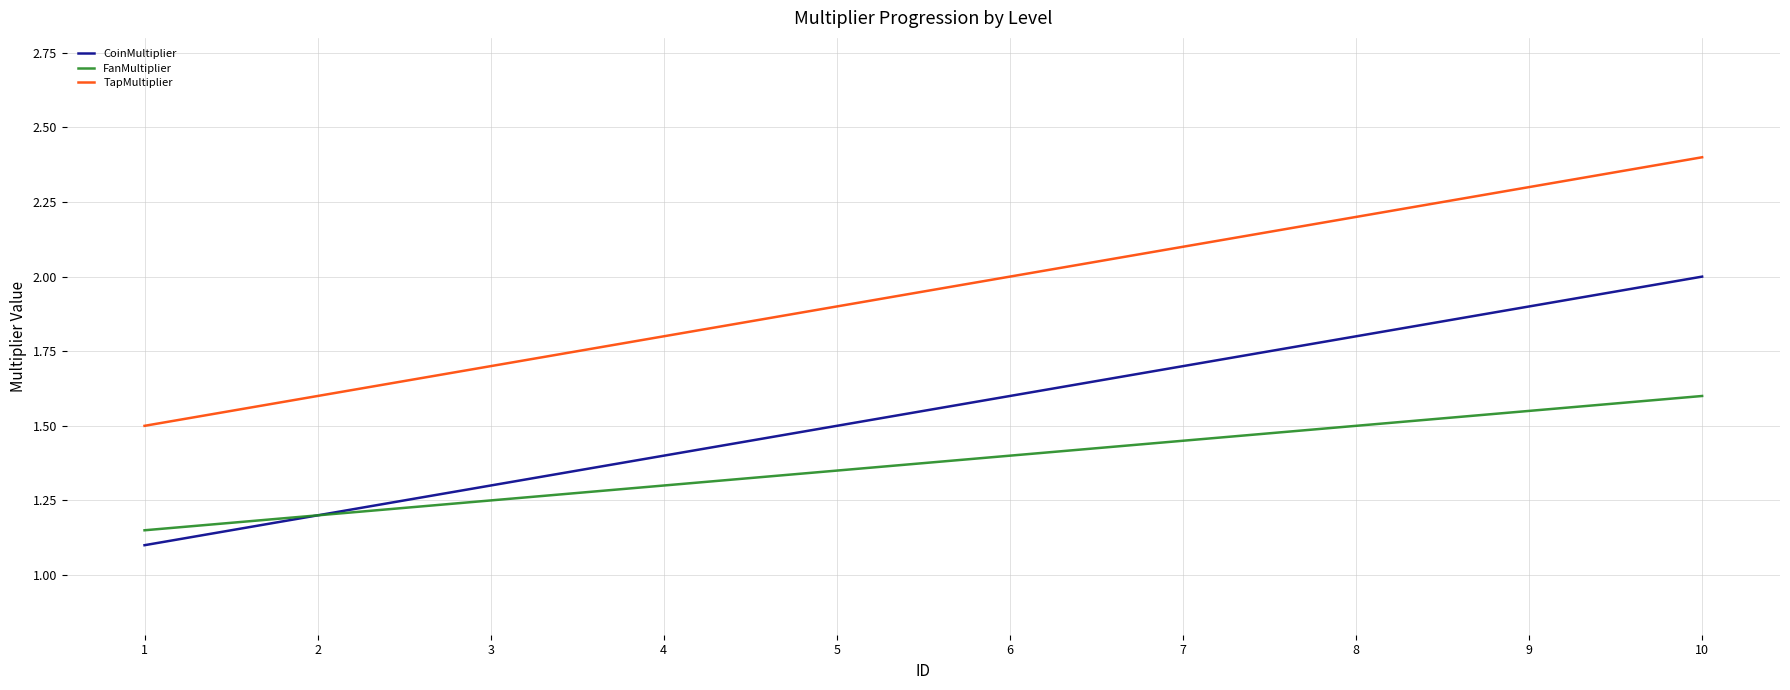

The value of CoinMultiplier at 10 is 2.0. True or false?

True